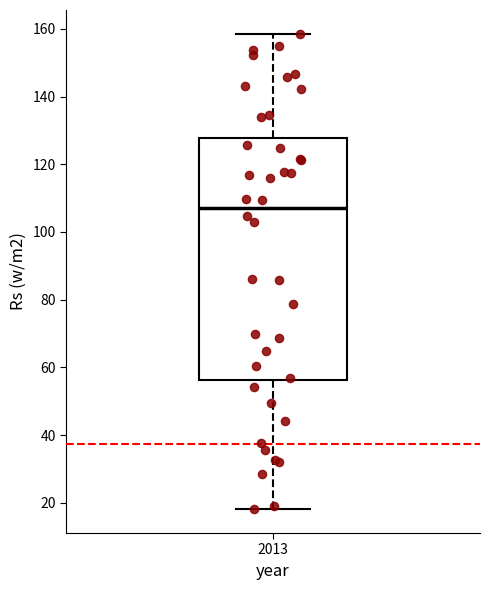

Where does the lower whisker of the box at x = 2013 end on the y-axis? The values are not printed on the chart, so give them approximately, as read against the axis.

18